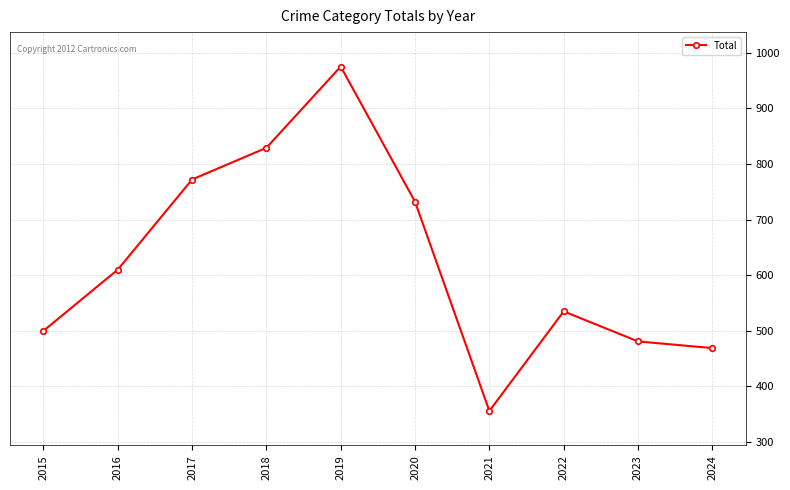

What is the greatest value displayed?

975